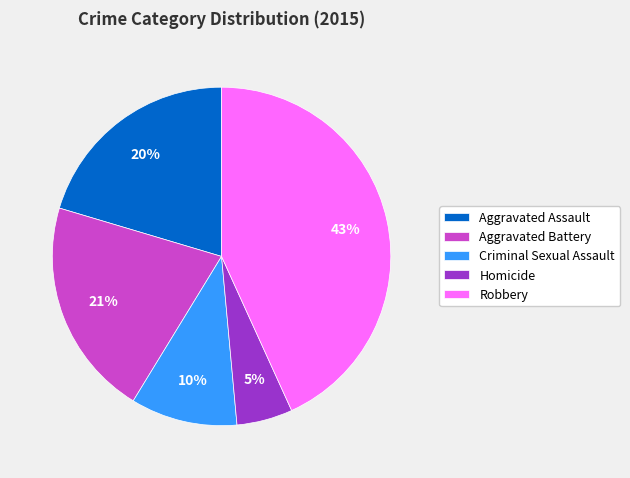

Is Aggravated Assault the majority of the pie?

No